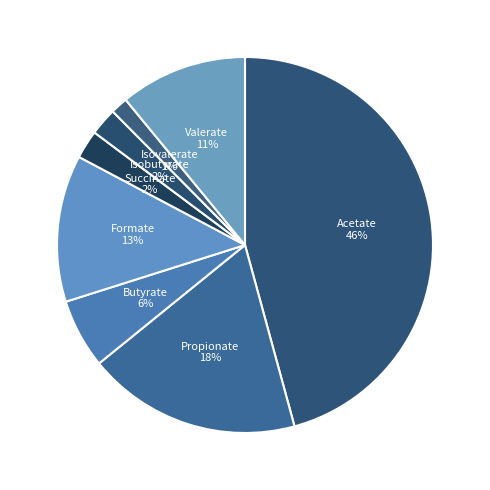

How many slices are in this pie chart?

8